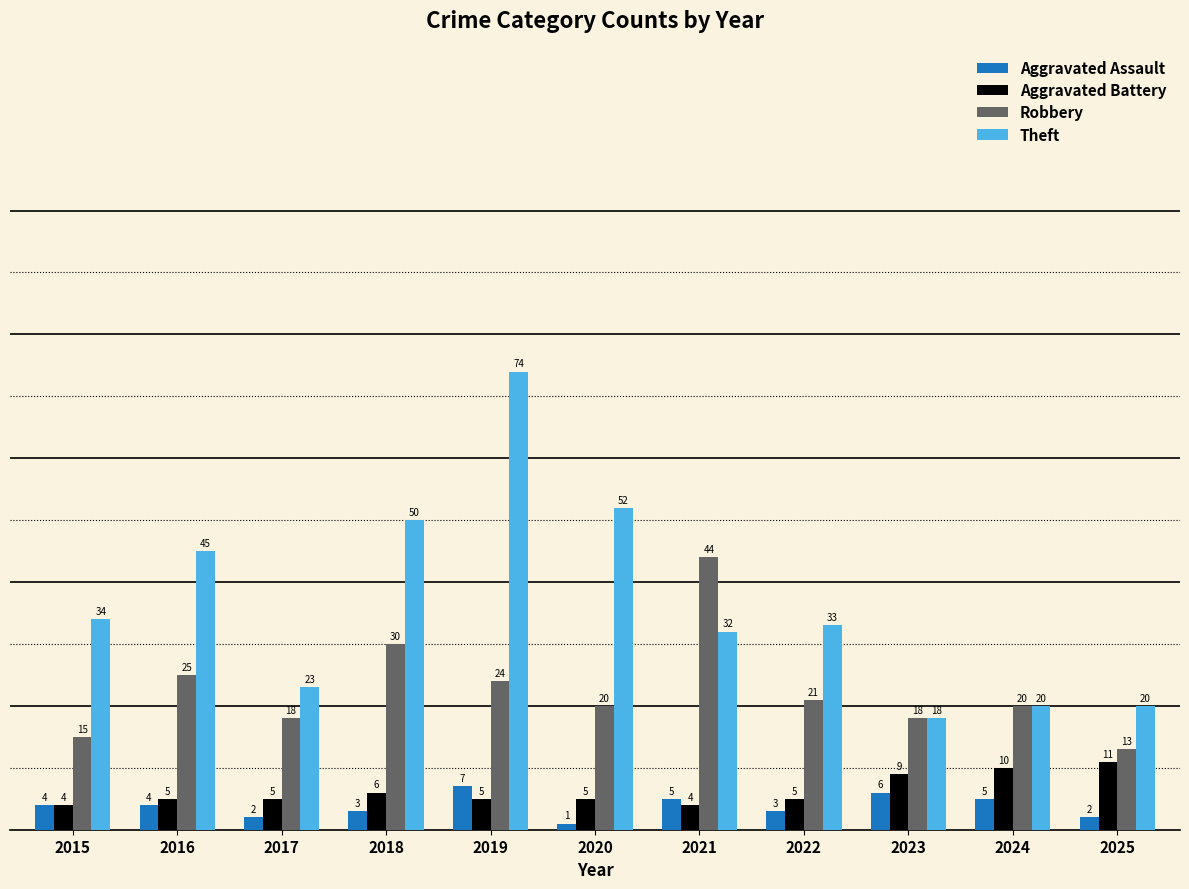

Does the chart contain any negative values?

No